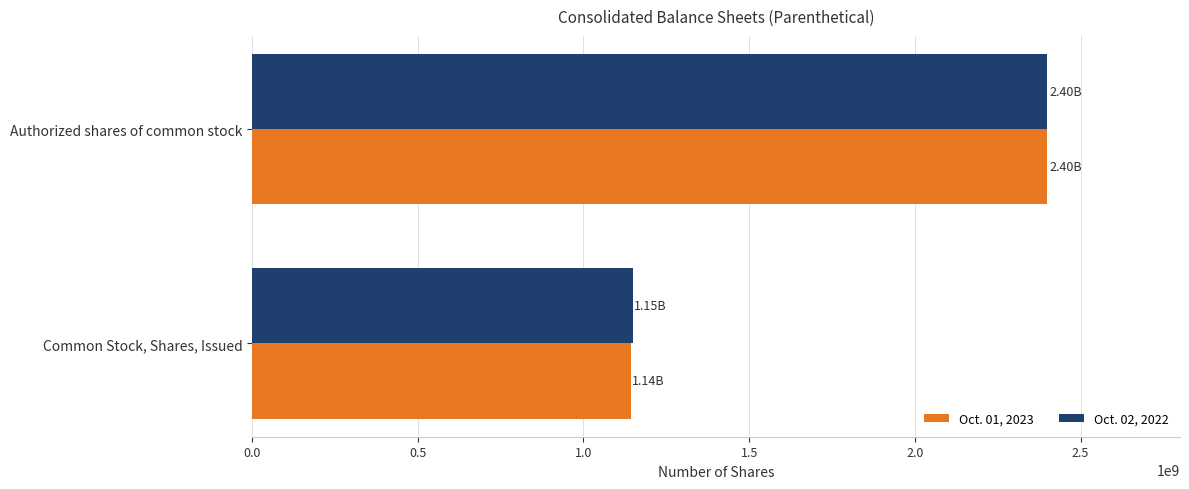

At which category is the sum across all series the highest?

Authorized shares of common stock